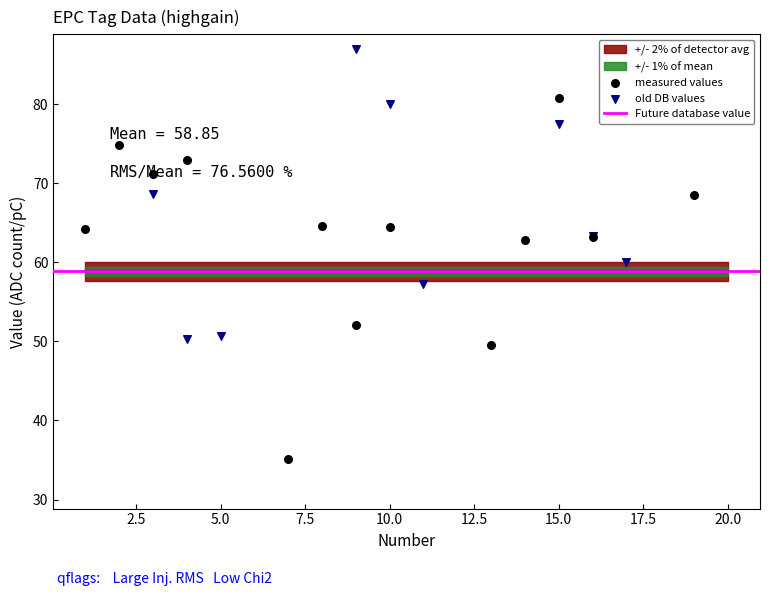

What is the total value across all series at 6?

76.4